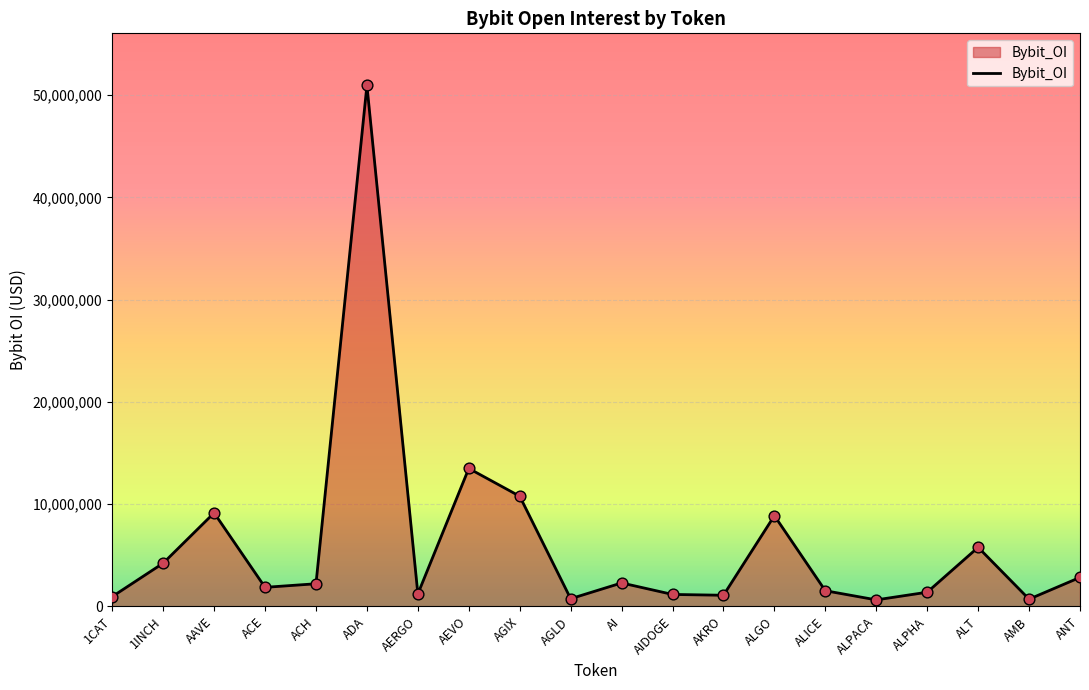

What is the change in value from ADA to ALGO?

-42074281